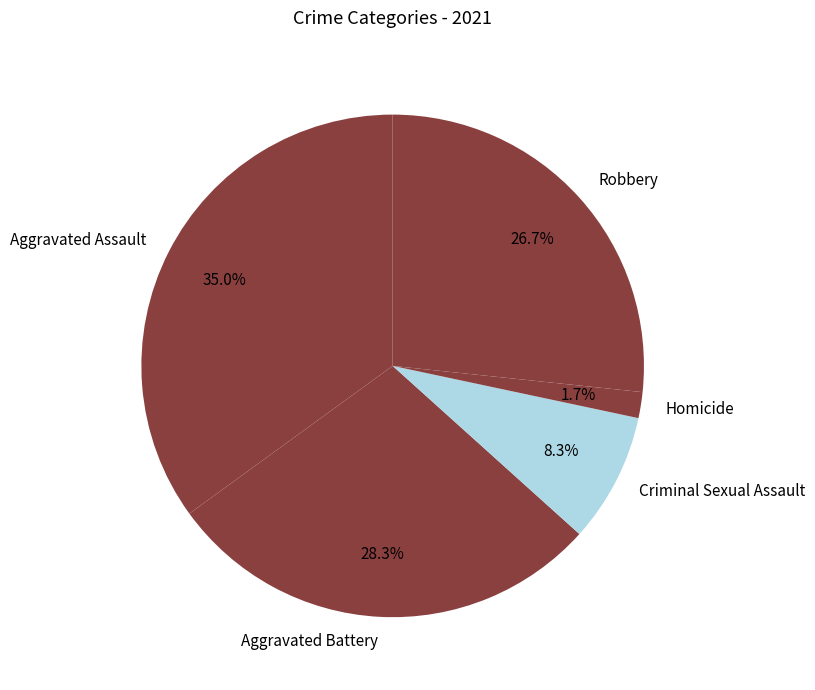

To the nearest percent, what is the difference between the largest and smallest slice percentages?

33%